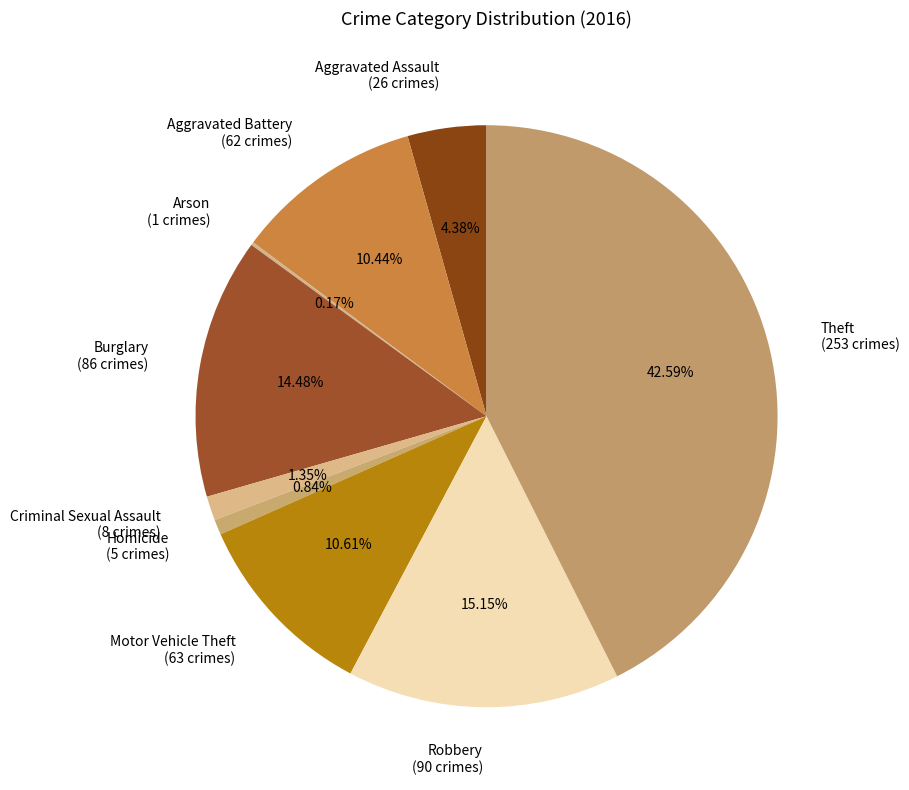

Is the sum of Aggravated Assault (26 crimes) and Aggravated Battery (62 crimes) greater than half?

No